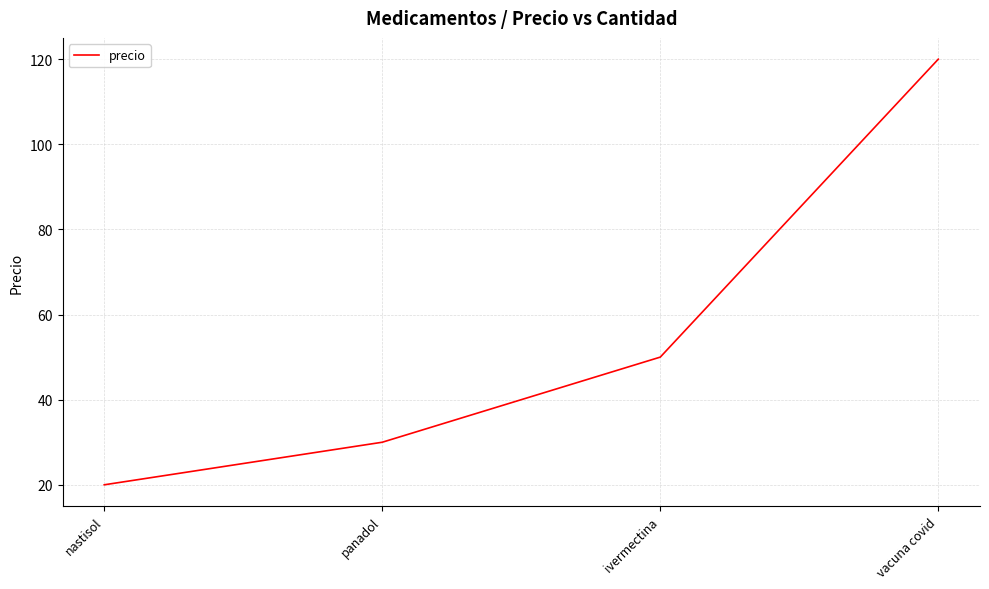

What is the difference between the maximum and minimum values?

100